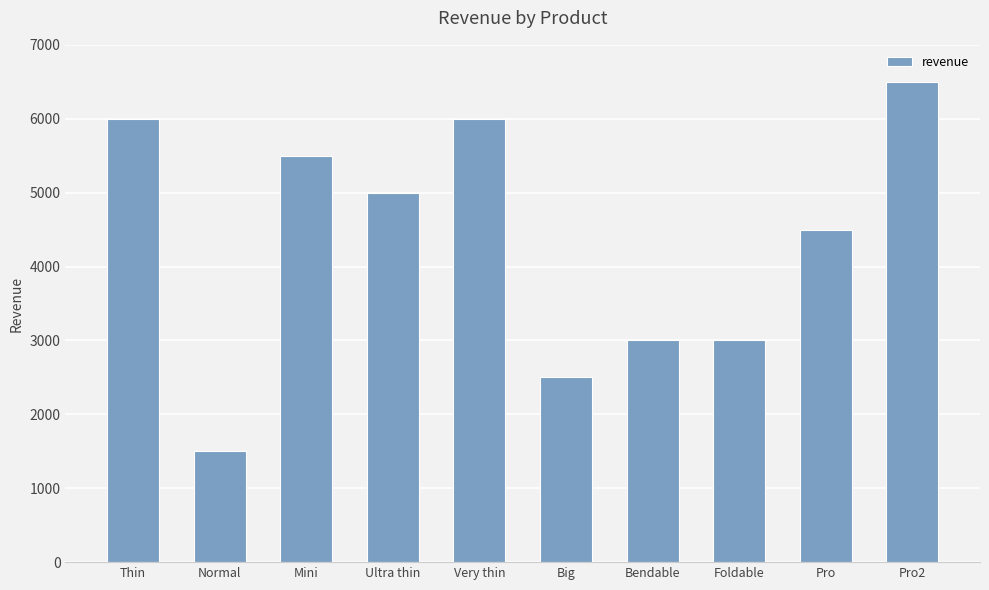

What is the difference between the second highest and minimum values?

4500